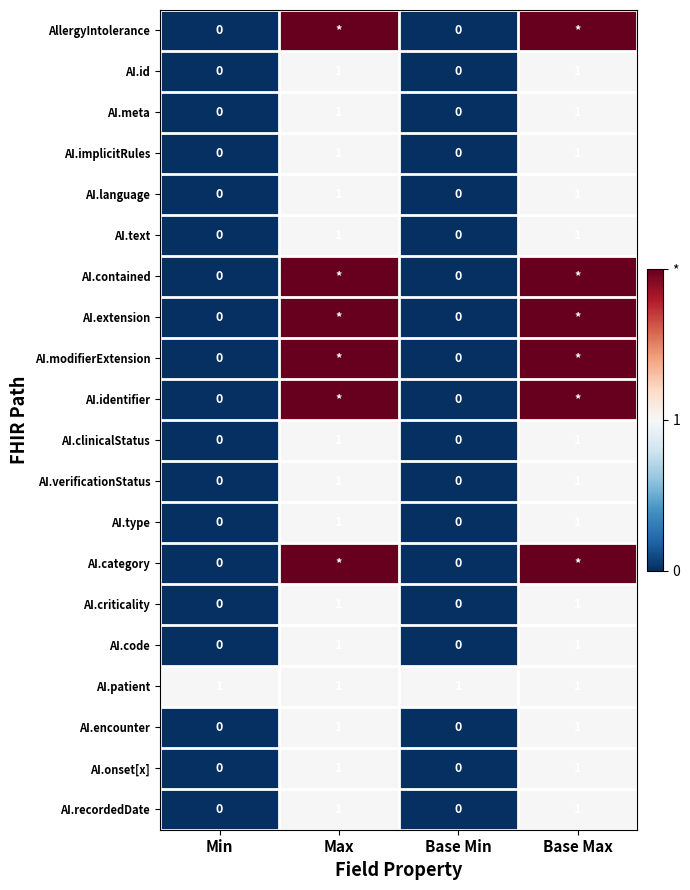

The value of AI.language at Min is 1. True or false?

False